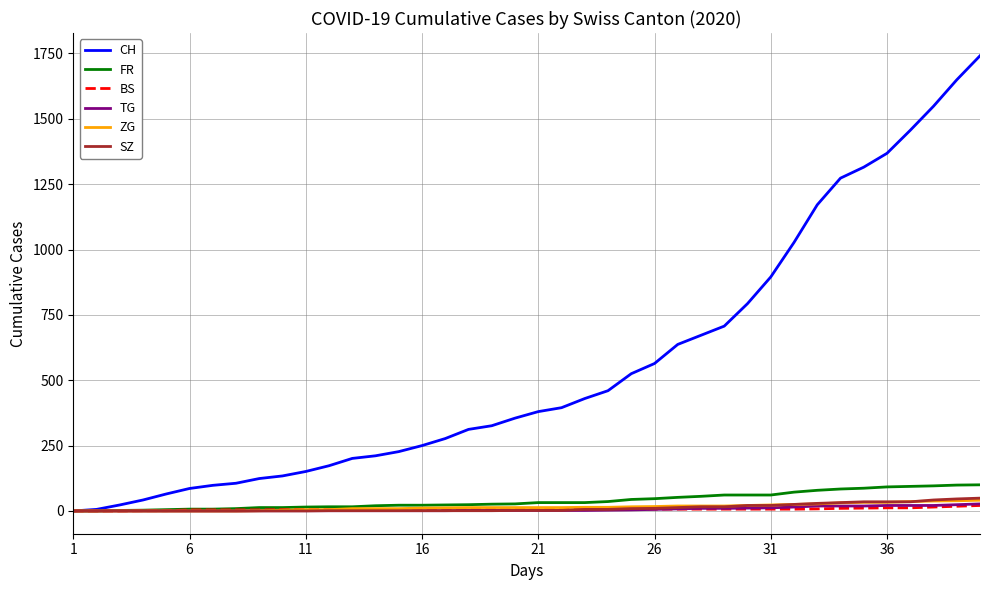

Is this an area chart (filled region under the line)?

No